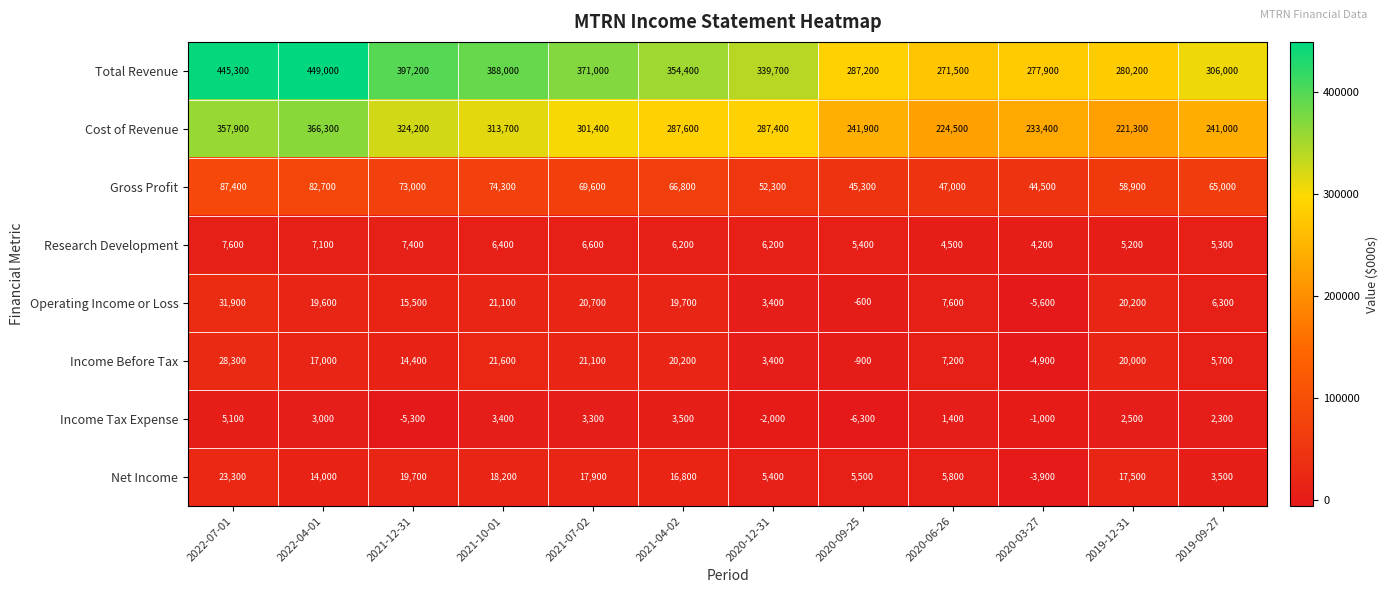

How many categories are shown in the chart?

12